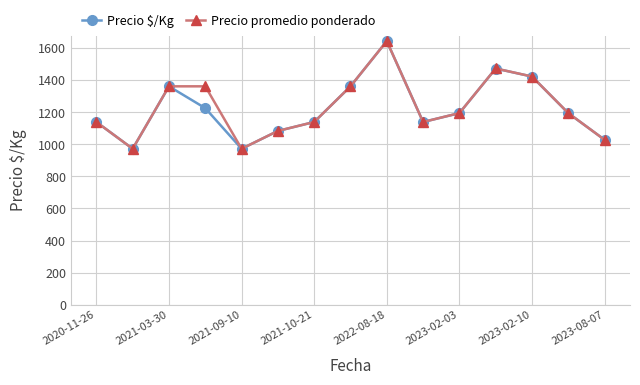

What is the value of the Precio promedio ponderado point at the 6th from the left?

1083.2